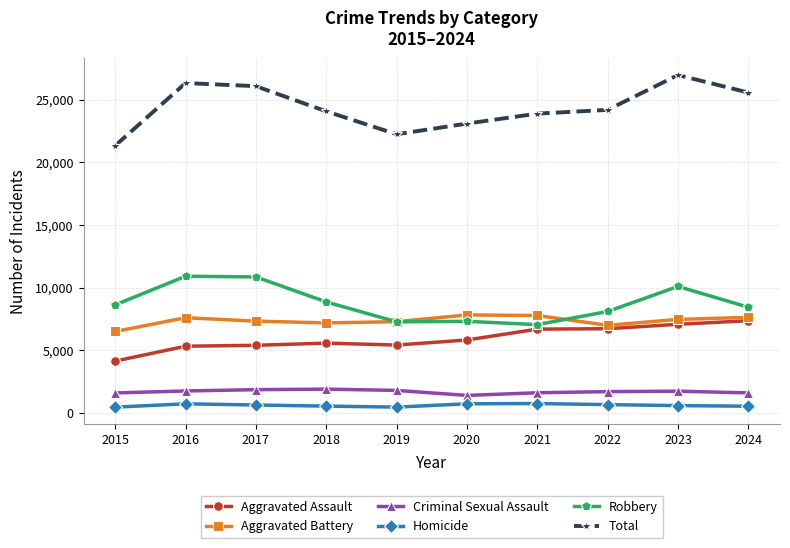

The value of Criminal Sexual Assault at 2024 is 1602. True or false?

True